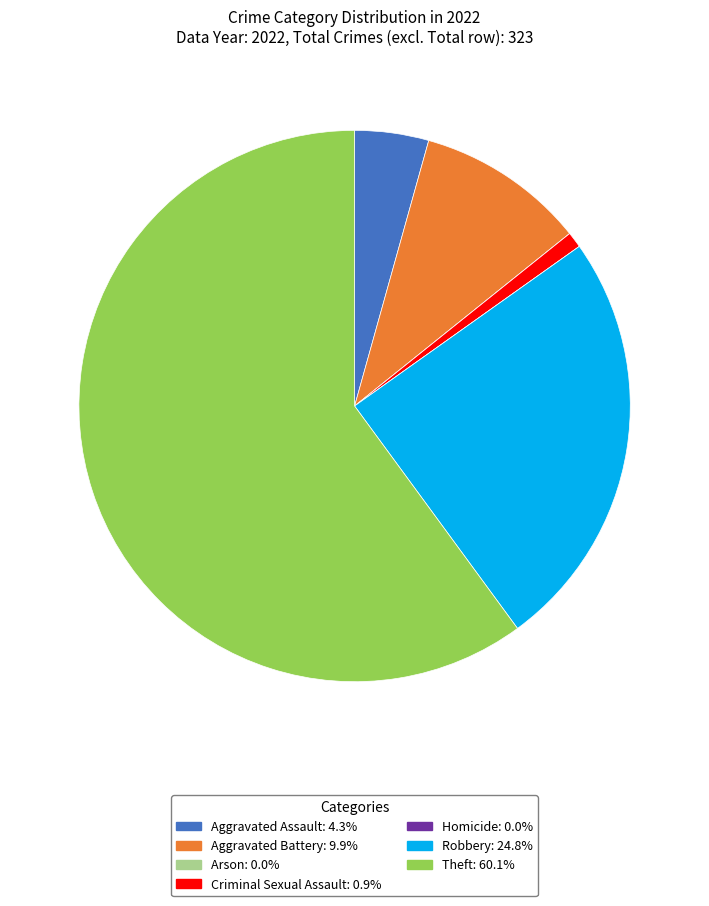

Which has a higher value, Robbery or Criminal Sexual Assault?

Robbery